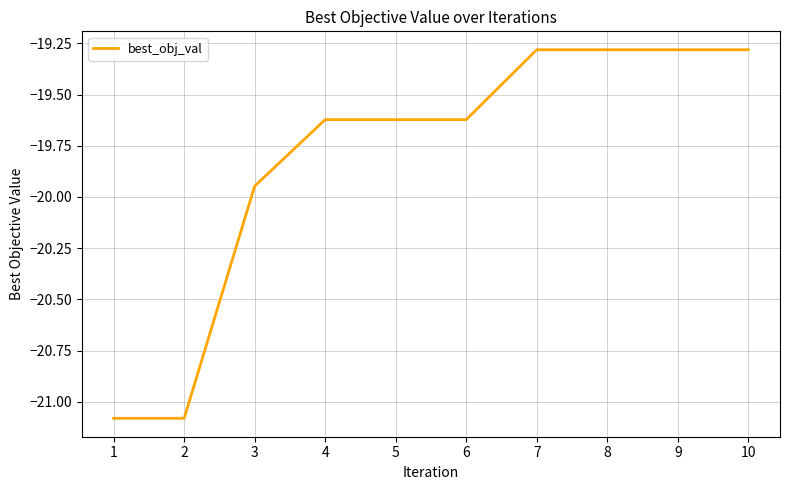

What is the greatest value displayed?

-19.3